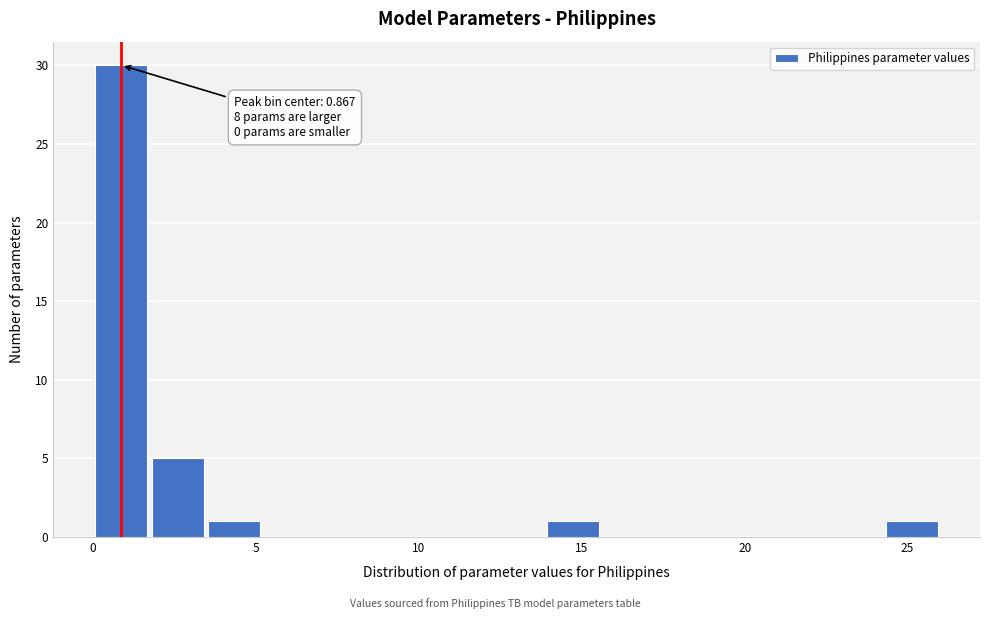

Read against the x-axis, roughly where is the centre of the tallest bar?

1.0